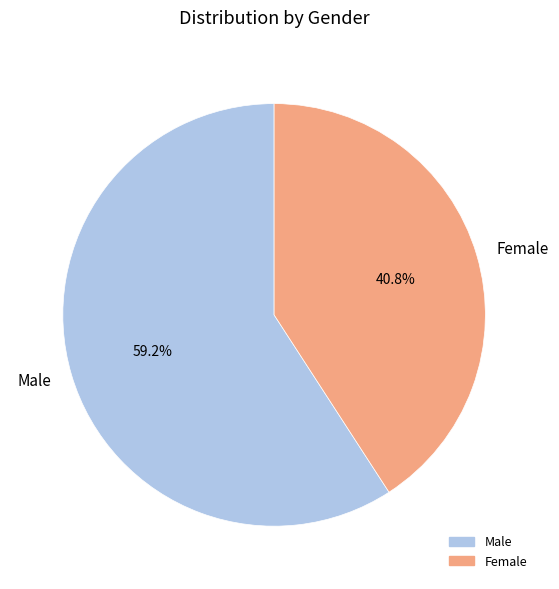

To the nearest percent, what is the difference between the largest and smallest slice percentages?

18%